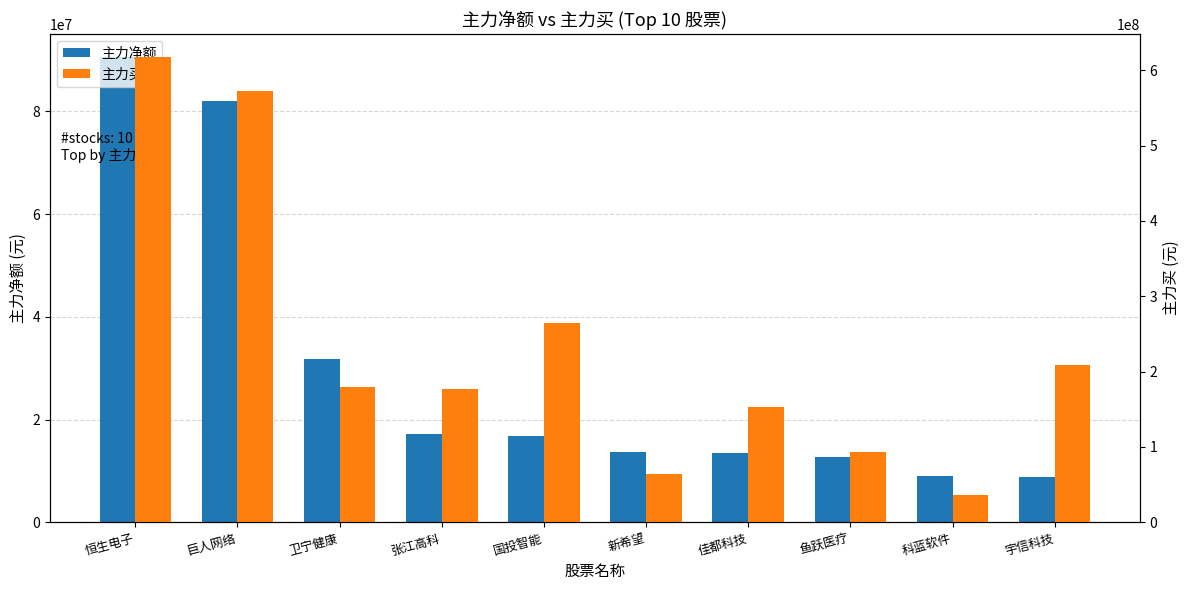

At which label is 主力净额 closest to 49705059?

卫宁健康